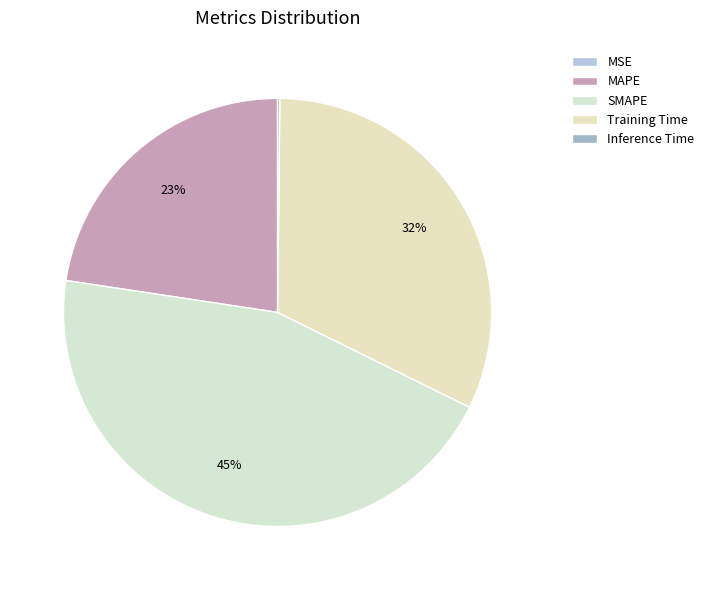

Is it true that Training Time is 22% of the pie?

False